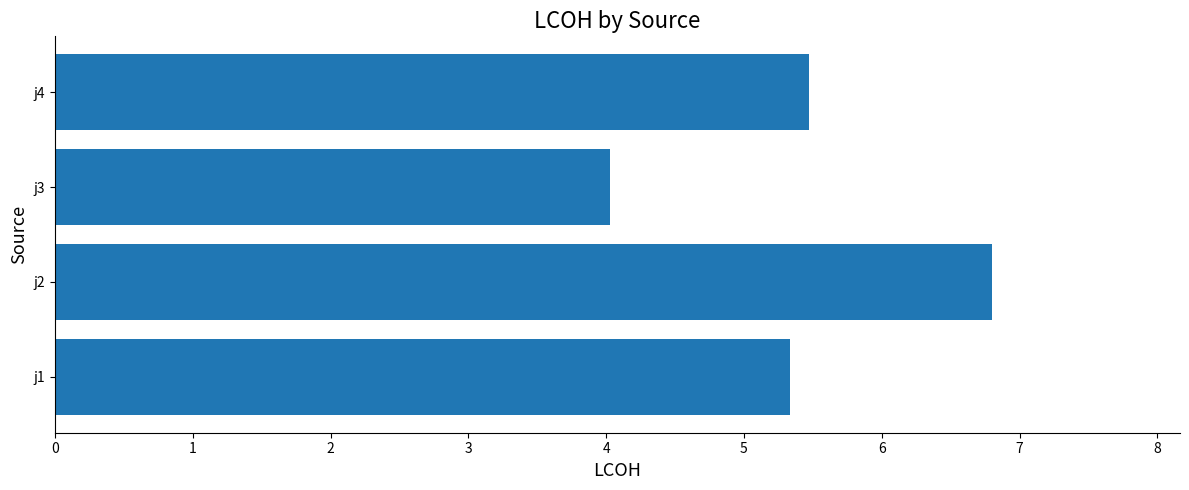

True or false: the data shows 5.3 at j1.

True